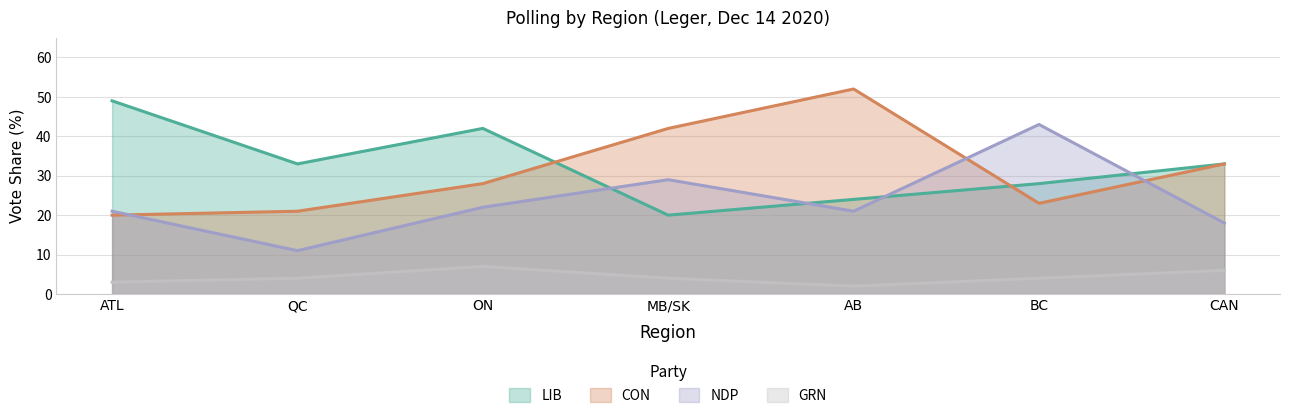

True or false: GRN has more than 0 points higher than both neighbors.

True